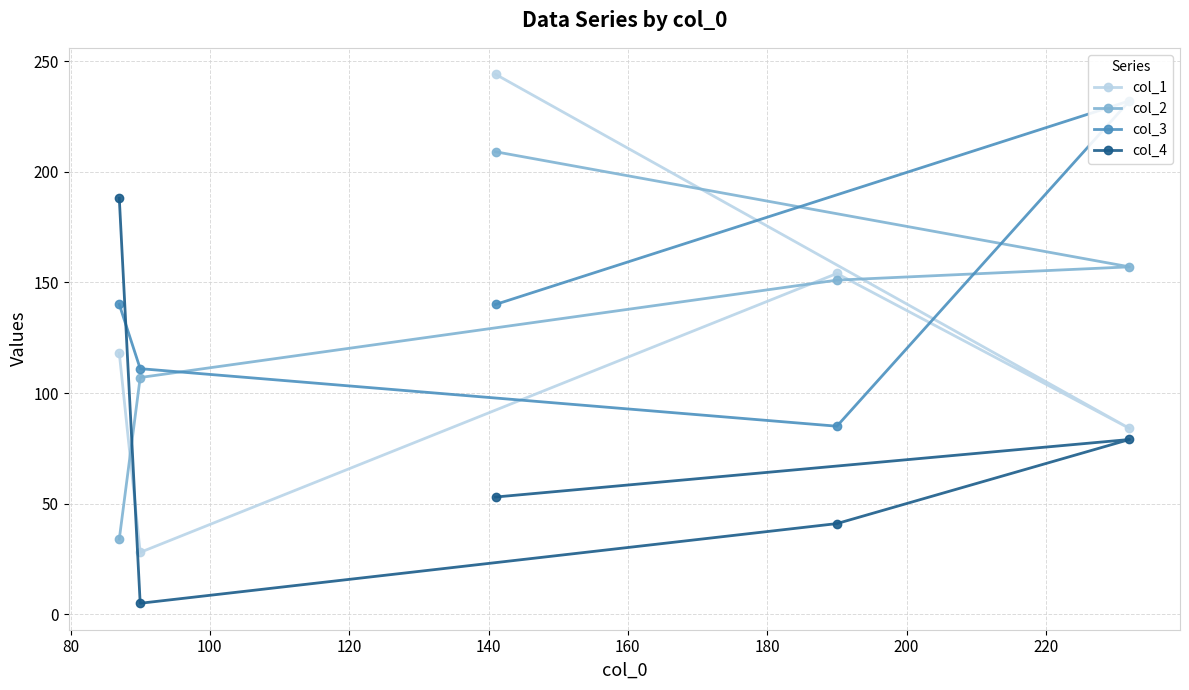

True or false: col_4 and col_1 intersect in this chart.

True